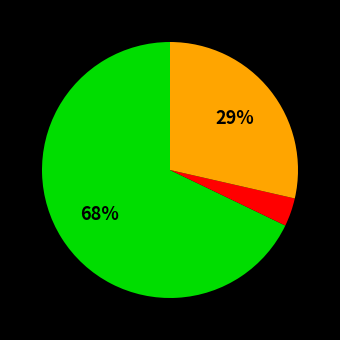

To the nearest percent, what is the average slice percentage?

33%